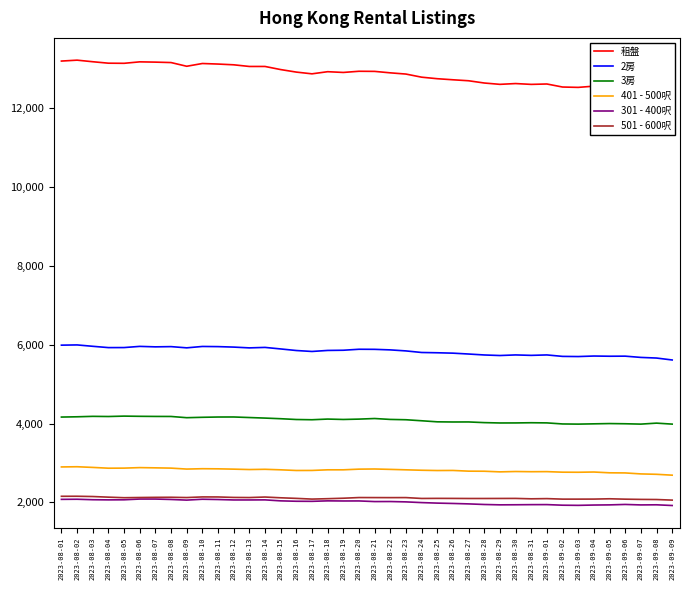

The value of 2房 at 2023-08-05 is 1761. True or false?

False